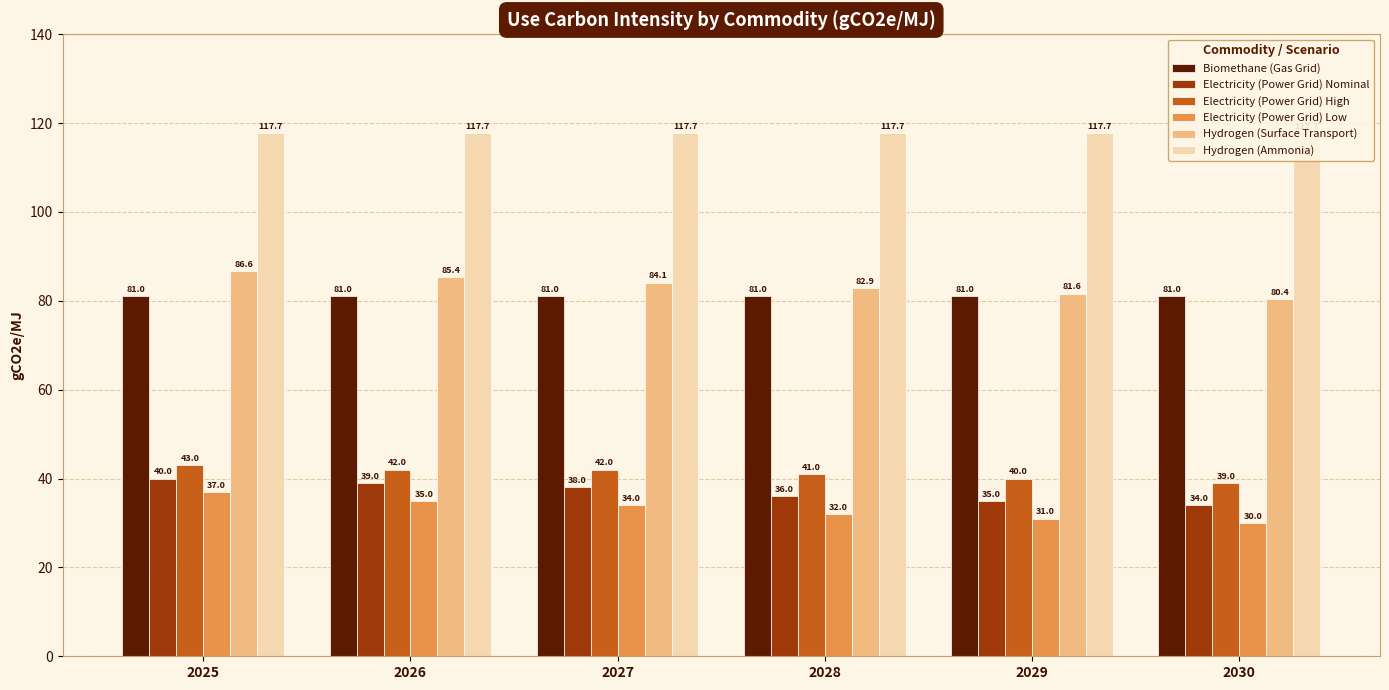

The Hydrogen (Ammonia) series shows 117.7 at 2029. True or false?

True